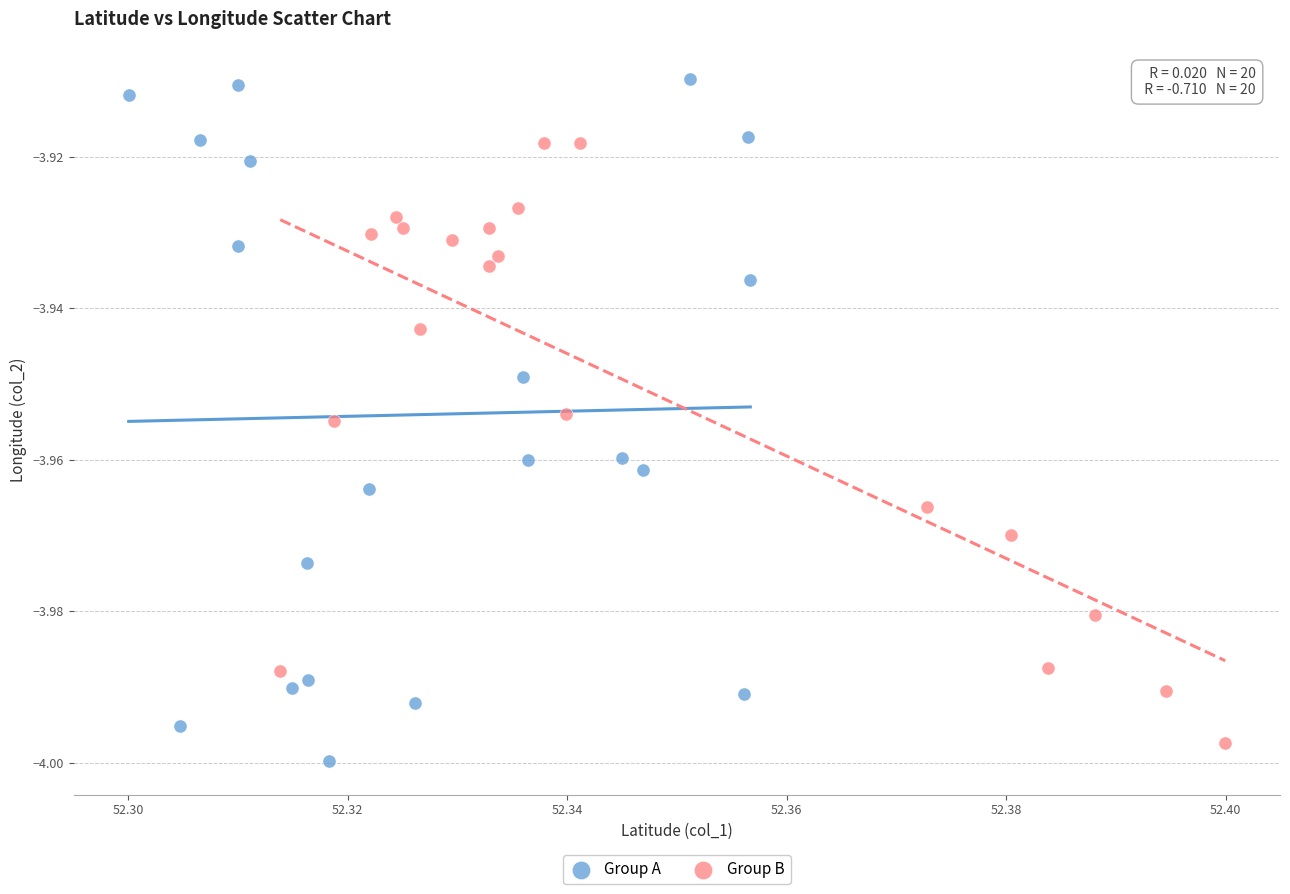

Which series reaches the maximum Y coordinate?

Group A